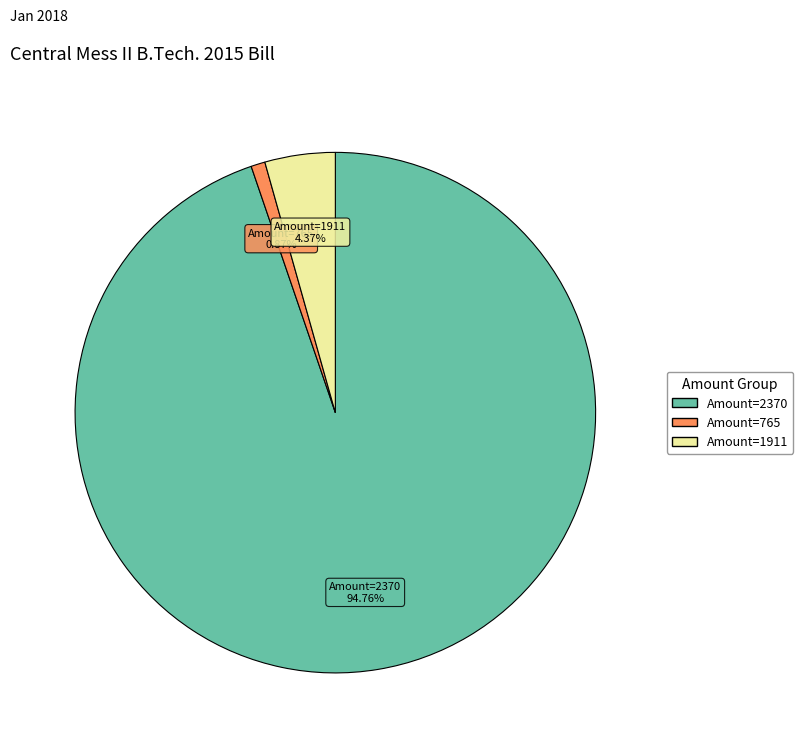

Count the number of slices in the pie.

3